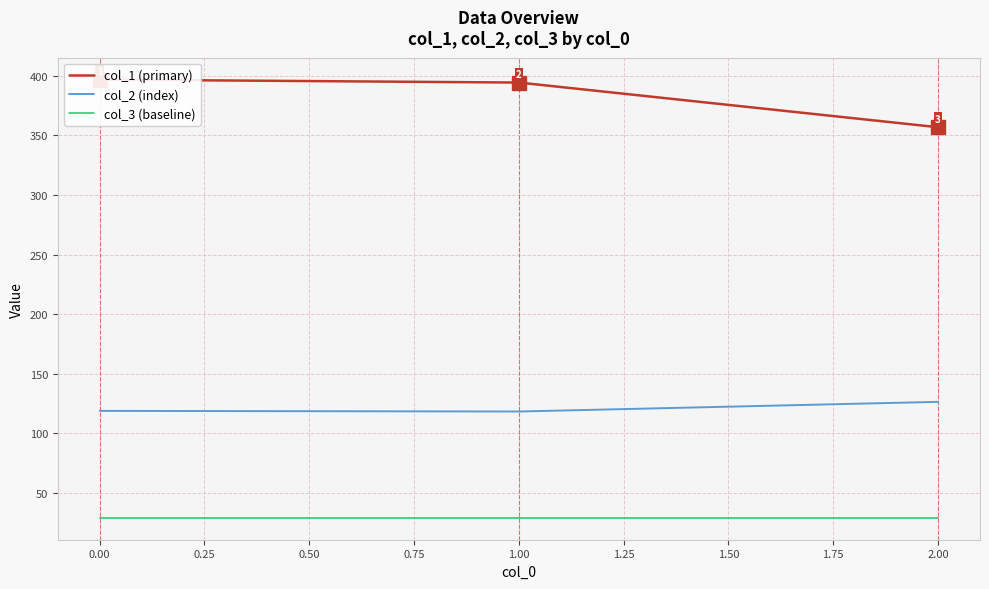

The value of col_3 (baseline) at 0.00 is 29.0. True or false?

True